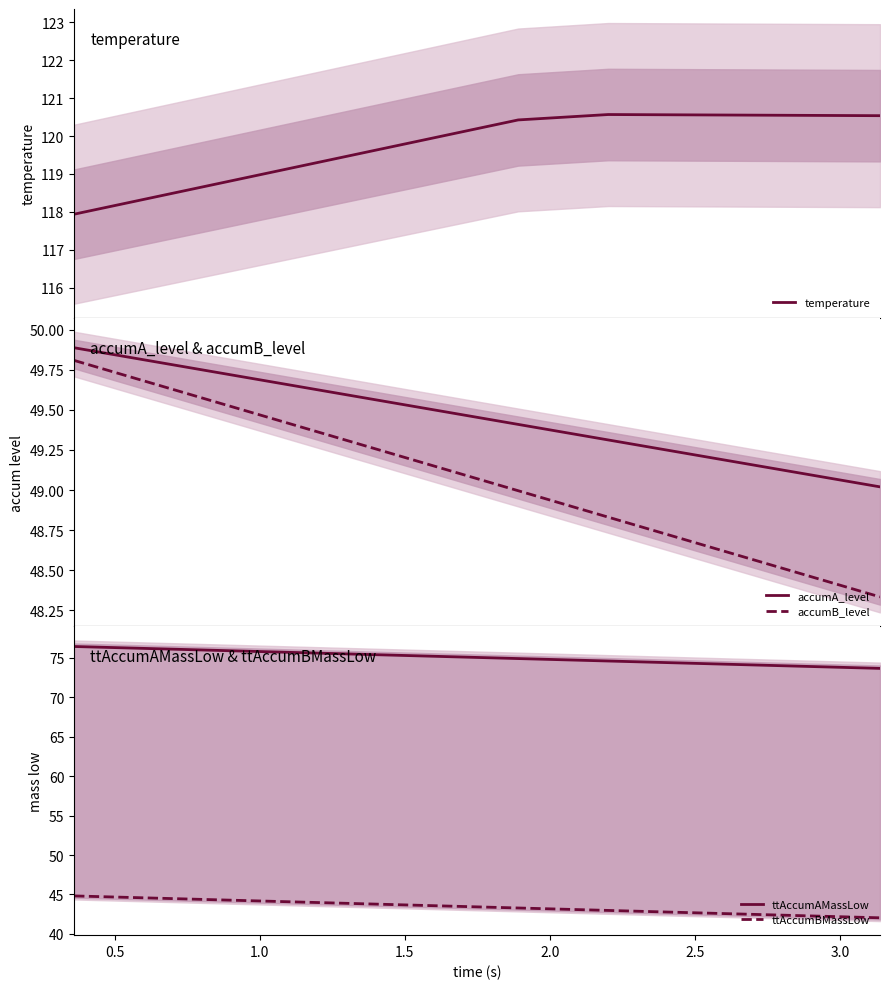

What is the highest value of the accumB_level series?

49.8